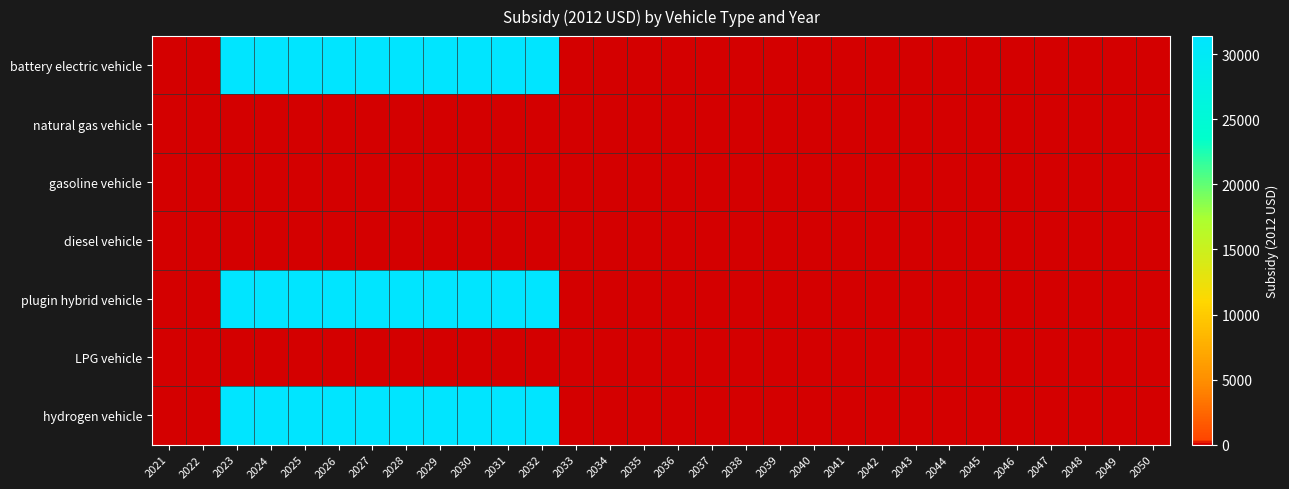

Reading left to right, extract all data points from this chart.

battery electric vehicle: 2021=0	2022=0	2023=31400	2024=31400	2025=31400	2026=31400	2027=31400	2028=31400	2029=31400	2030=31400	2031=31400	2032=31400	2033=0	2034=0	2035=0	2036=0	2037=0	2038=0	2039=0	2040=0	2041=0	2042=0	2043=0	2044=0	2045=0	2046=0	2047=0	2048=0	2049=0	2050=0
natural gas vehicle: 2021=0	2022=0	2023=0	2024=0	2025=0	2026=0	2027=0	2028=0	2029=0	2030=0	2031=0	2032=0	2033=0	2034=0	2035=0	2036=0	2037=0	2038=0	2039=0	2040=0	2041=0	2042=0	2043=0	2044=0	2045=0	2046=0	2047=0	2048=0	2049=0	2050=0
gasoline vehicle: 2021=0	2022=0	2023=0	2024=0	2025=0	2026=0	2027=0	2028=0	2029=0	2030=0	2031=0	2032=0	2033=0	2034=0	2035=0	2036=0	2037=0	2038=0	2039=0	2040=0	2041=0	2042=0	2043=0	2044=0	2045=0	2046=0	2047=0	2048=0	2049=0	2050=0
diesel vehicle: 2021=0	2022=0	2023=0	2024=0	2025=0	2026=0	2027=0	2028=0	2029=0	2030=0	2031=0	2032=0	2033=0	2034=0	2035=0	2036=0	2037=0	2038=0	2039=0	2040=0	2041=0	2042=0	2043=0	2044=0	2045=0	2046=0	2047=0	2048=0	2049=0	2050=0
plugin hybrid vehicle: 2021=0	2022=0	2023=31400	2024=31400	2025=31400	2026=31400	2027=31400	2028=31400	2029=31400	2030=31400	2031=31400	2032=31400	2033=0	2034=0	2035=0	2036=0	2037=0	2038=0	2039=0	2040=0	2041=0	2042=0	2043=0	2044=0	2045=0	2046=0	2047=0	2048=0	2049=0	2050=0
LPG vehicle: 2021=0	2022=0	2023=0	2024=0	2025=0	2026=0	2027=0	2028=0	2029=0	2030=0	2031=0	2032=0	2033=0	2034=0	2035=0	2036=0	2037=0	2038=0	2039=0	2040=0	2041=0	2042=0	2043=0	2044=0	2045=0	2046=0	2047=0	2048=0	2049=0	2050=0
hydrogen vehicle: 2021=0	2022=0	2023=31400	2024=31400	2025=31400	2026=31400	2027=31400	2028=31400	2029=31400	2030=31400	2031=31400	2032=31400	2033=0	2034=0	2035=0	2036=0	2037=0	2038=0	2039=0	2040=0	2041=0	2042=0	2043=0	2044=0	2045=0	2046=0	2047=0	2048=0	2049=0	2050=0